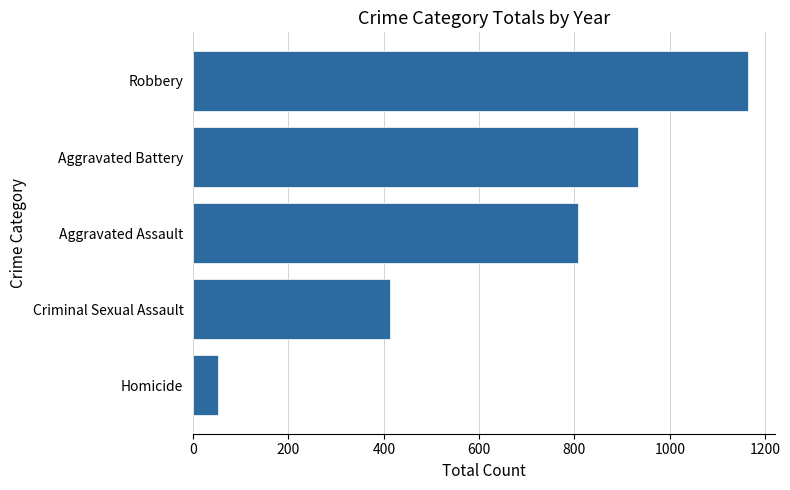

Which has a higher value, Aggravated Battery or Homicide?

Aggravated Battery